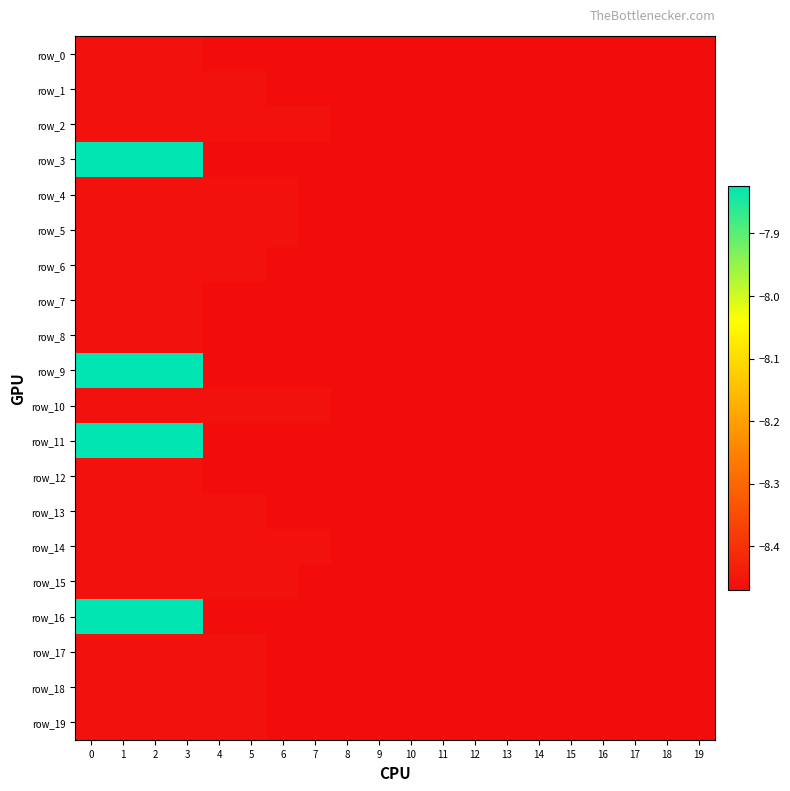

What is the sum of the row_11 values at 5 and 7?

-16.9